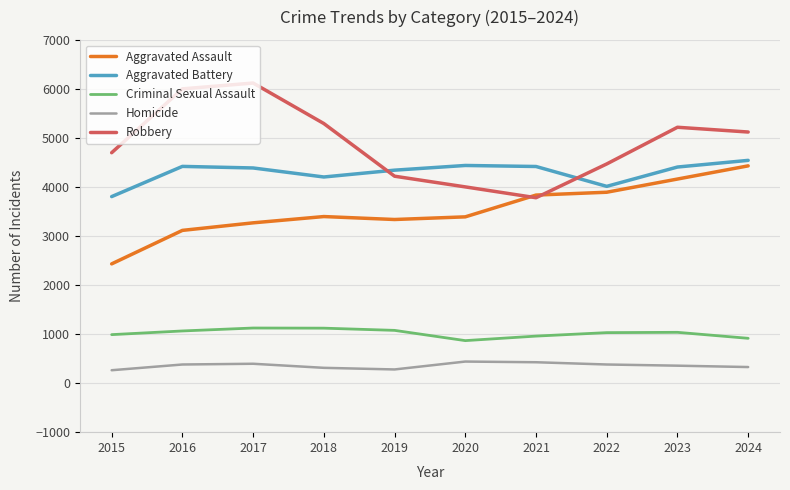

At how many categories does at least one series exceed 2757?

10